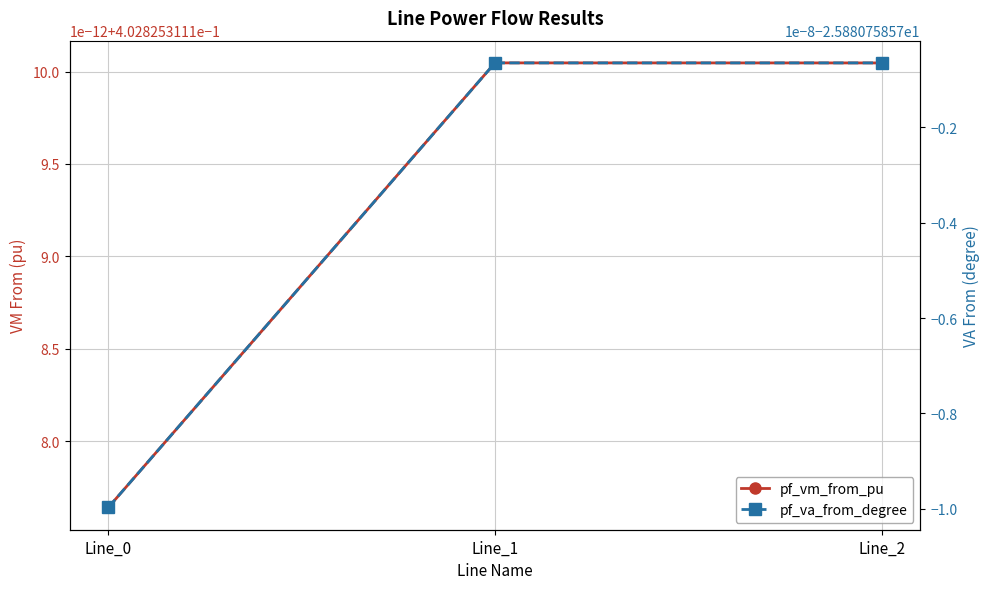

Is it true that pf_vm_from_pu equals 0.4 at Line_0?

True